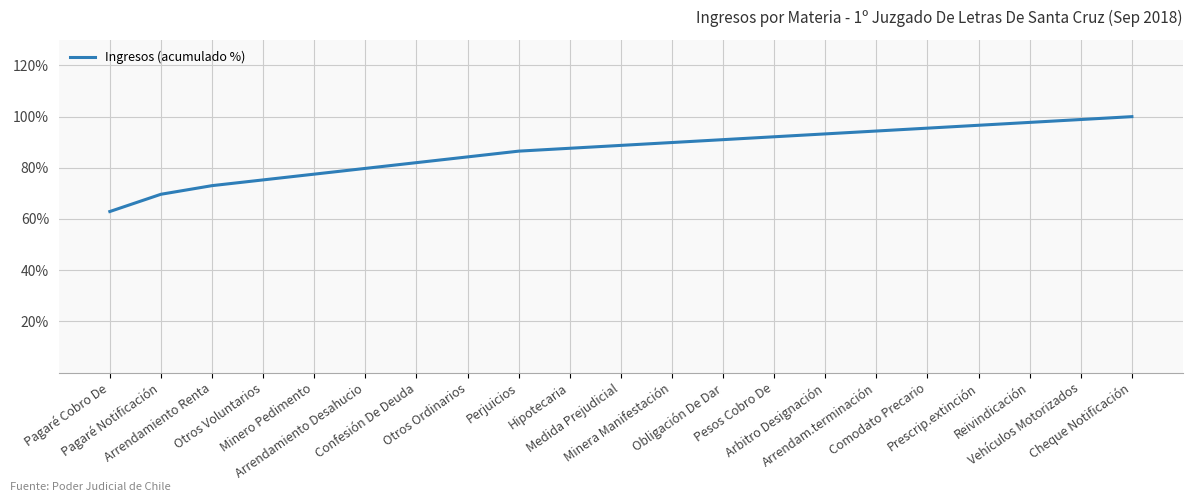

What is the difference between the maximum and minimum values?

37.1